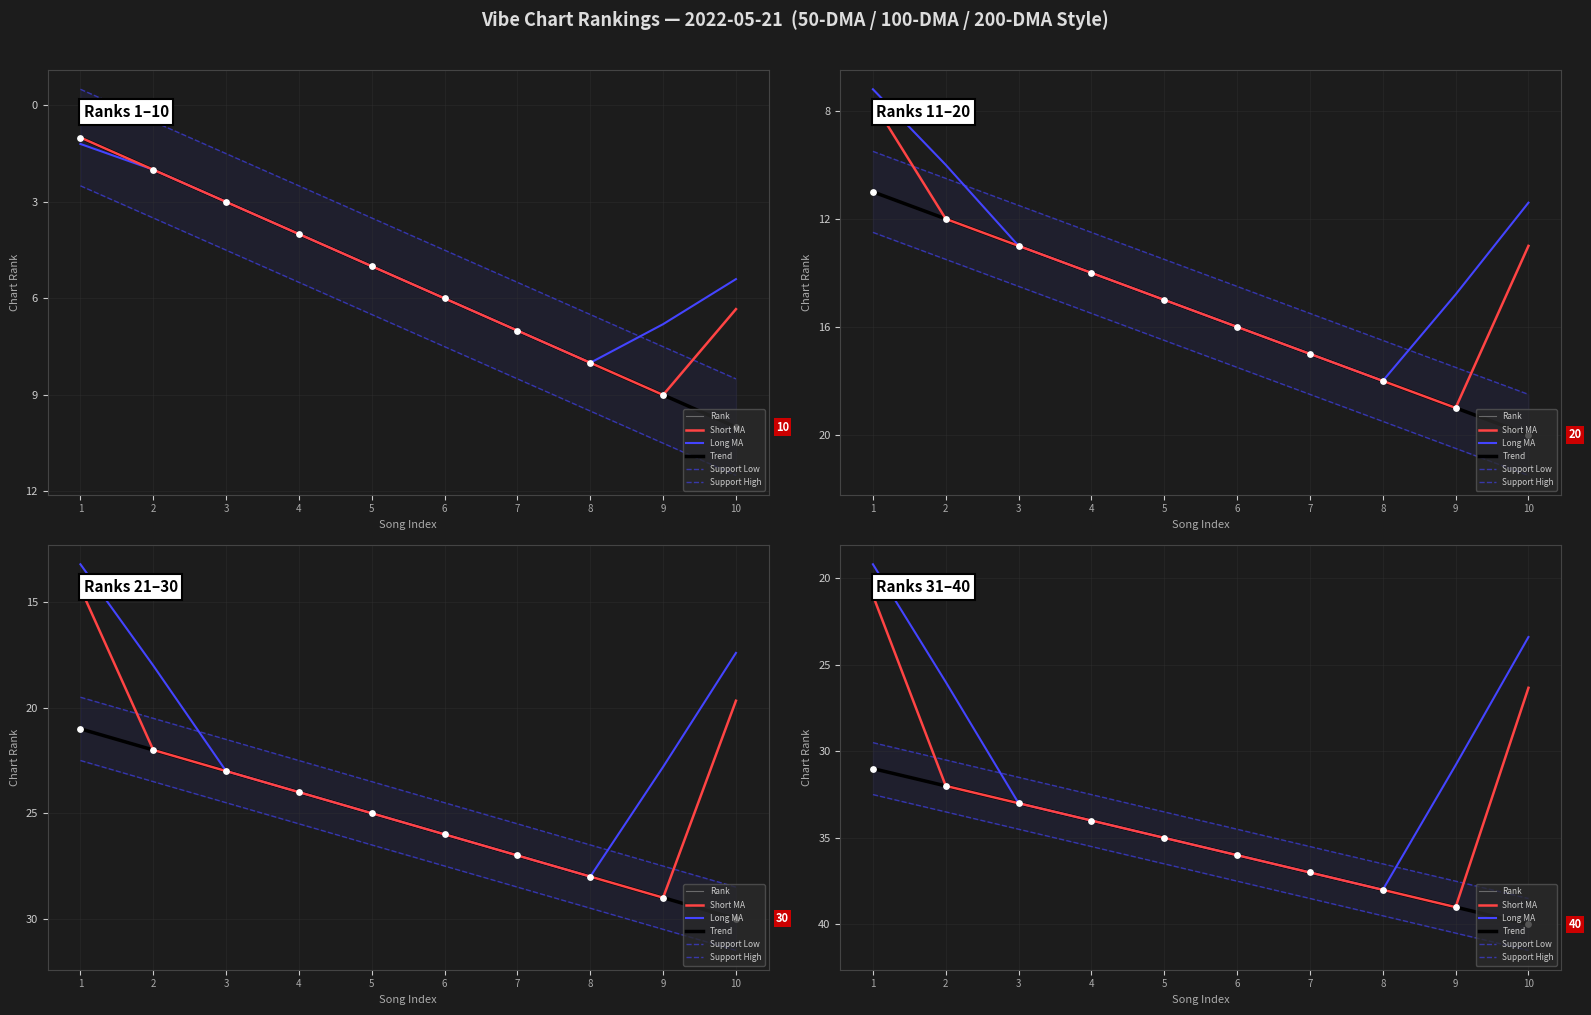

What are all the series names shown in the legend?

Rank, Short MA, Long MA, Trend, Support Low, Support High